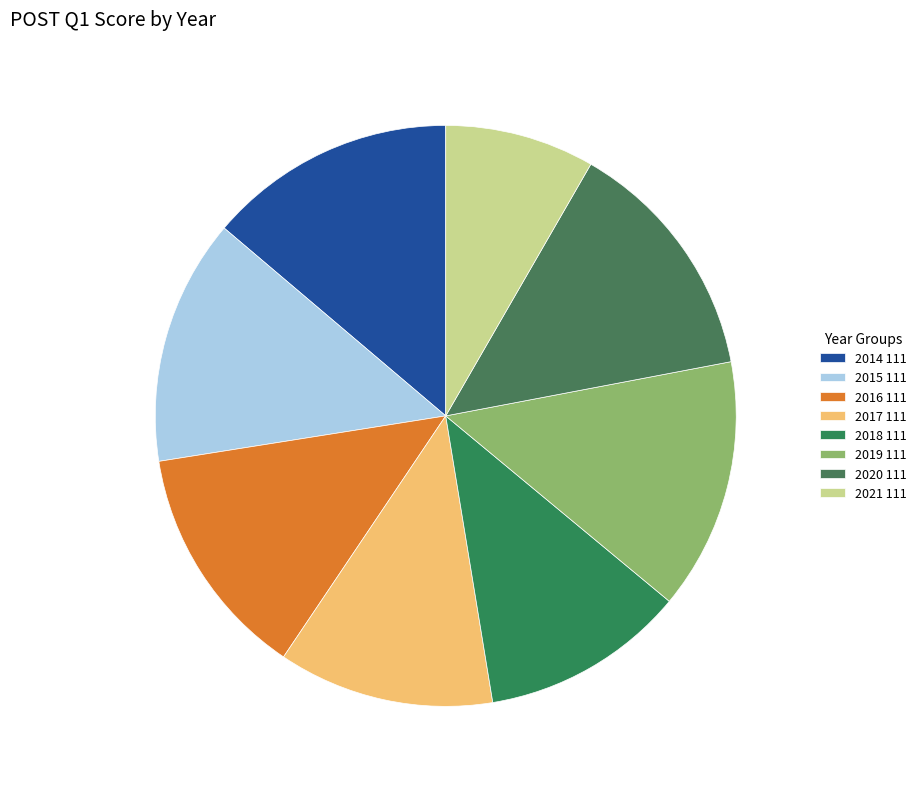

To the nearest percent, what is the average slice percentage?

12%